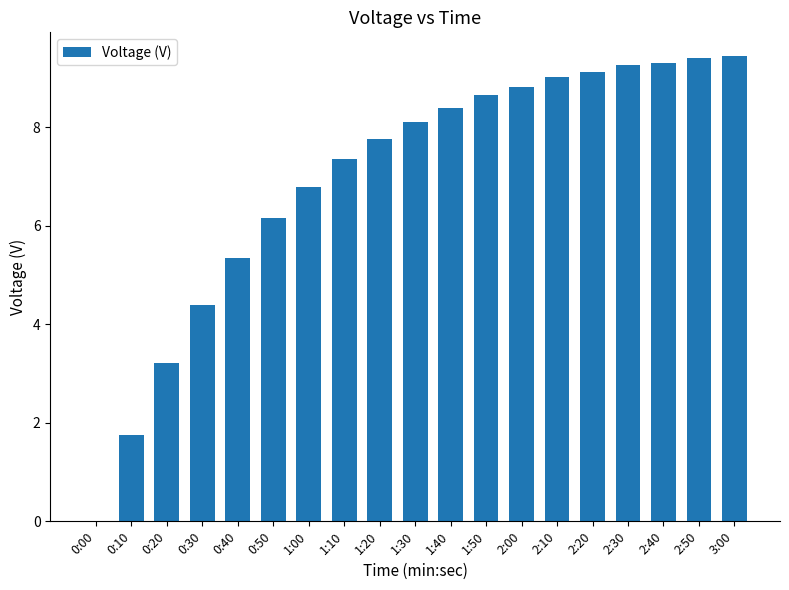

What is the sum of the values at 1:10 and 2:40?

16.7